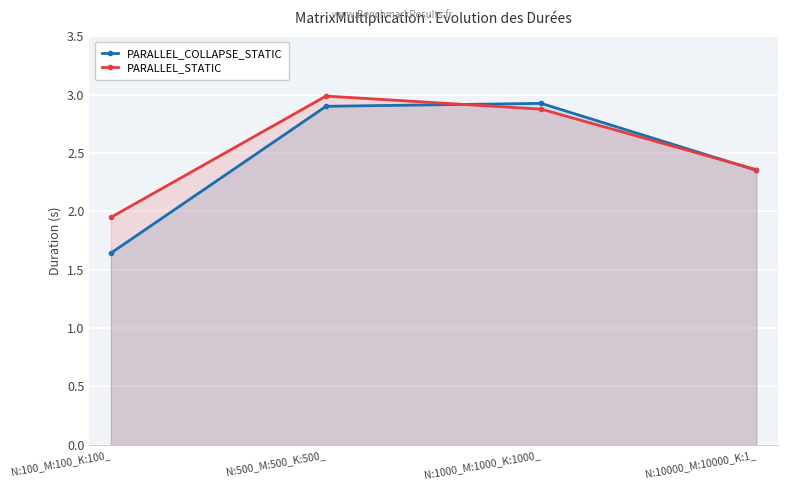

Which category has the lowest value across all series?

N:100_M:100_K:100_